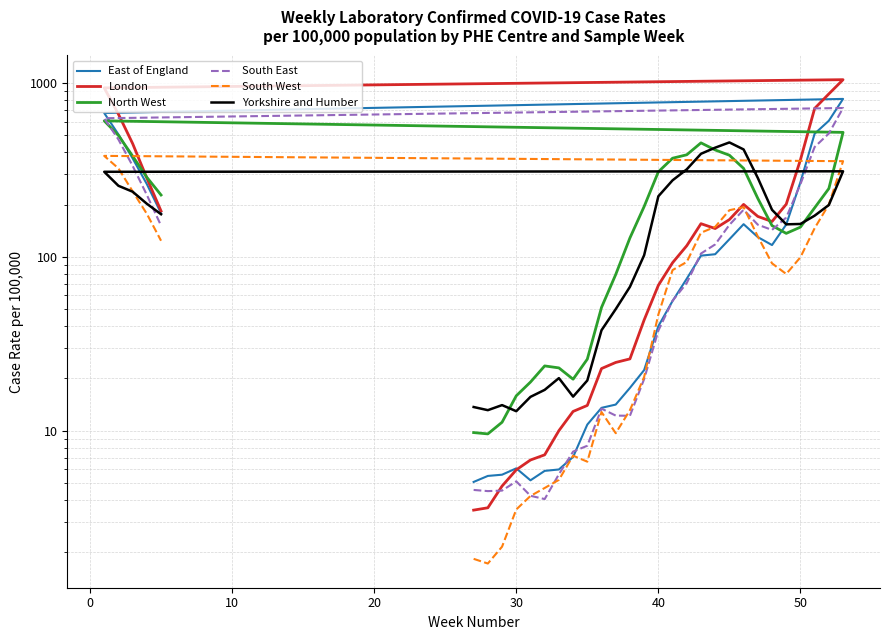

How many distinct data groups are displayed?

6